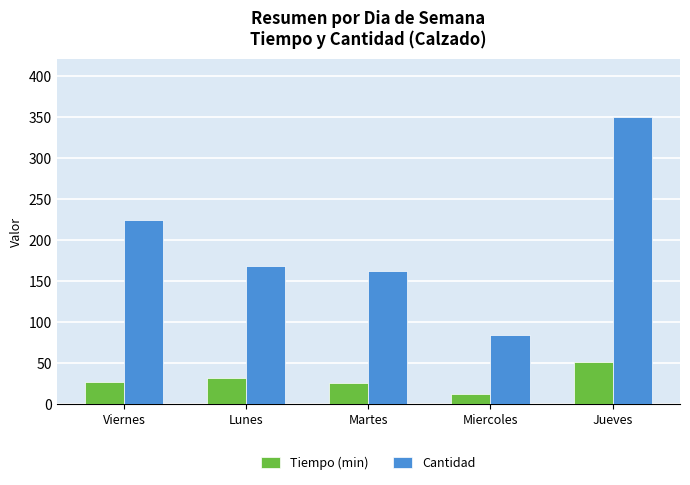

What are all the series names shown in the legend?

Tiempo (min), Cantidad